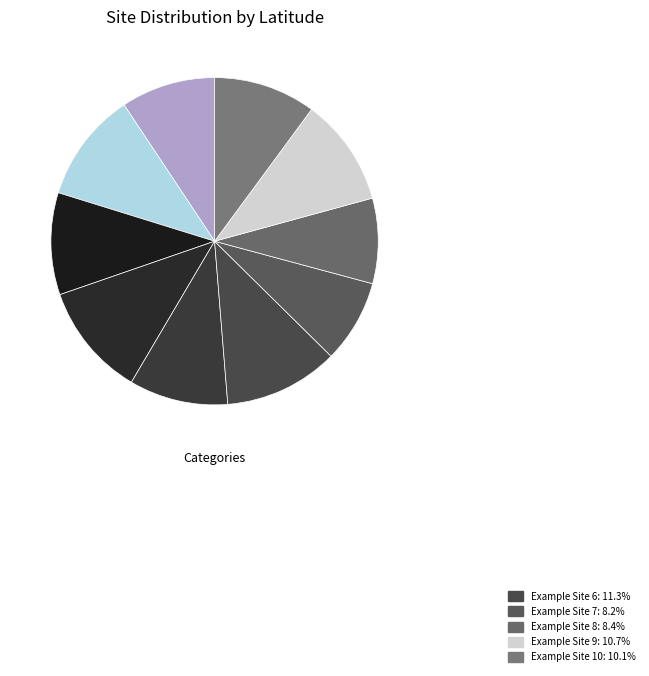

How many segments does this pie chart have?

10